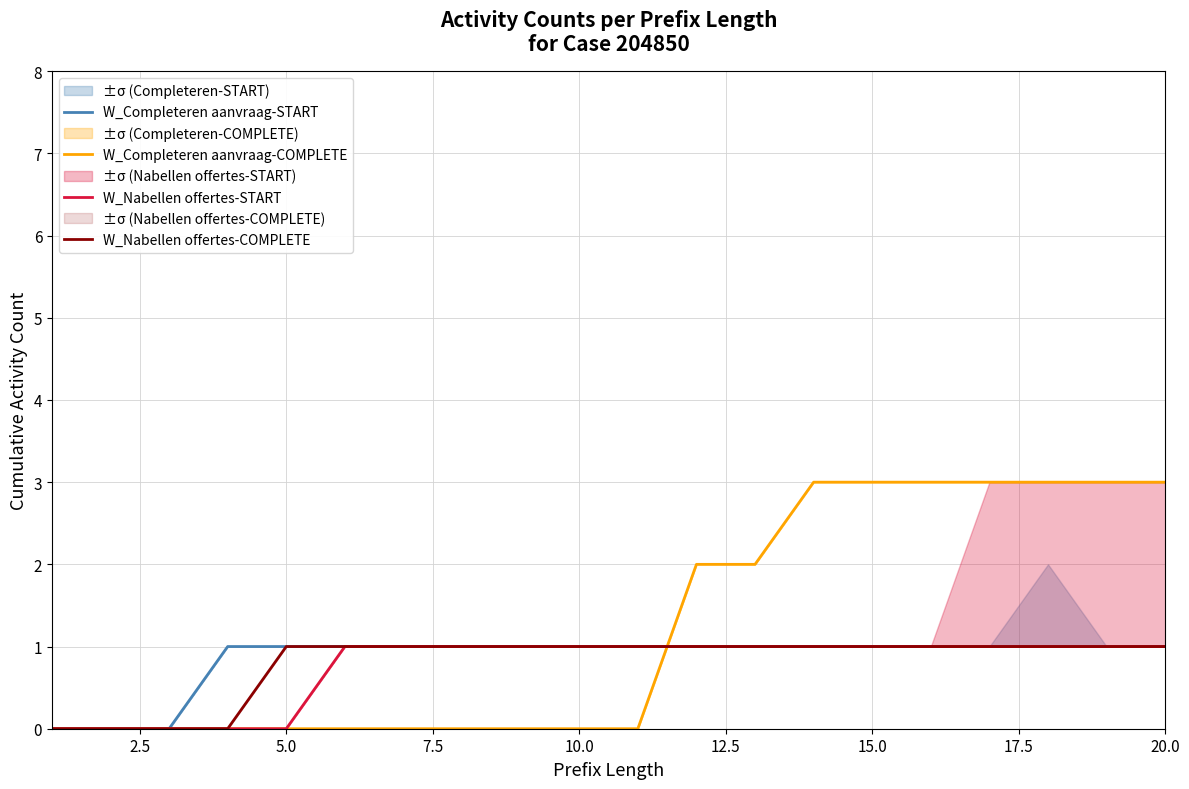

Count the W_Completeren aanvraag-START values in the range 1 to 2.

17